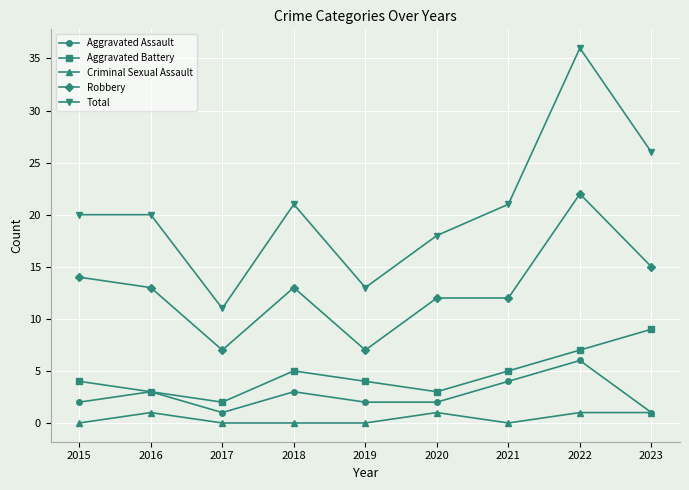

True or false: Criminal Sexual Assault and Robbery intersect in this chart.

False